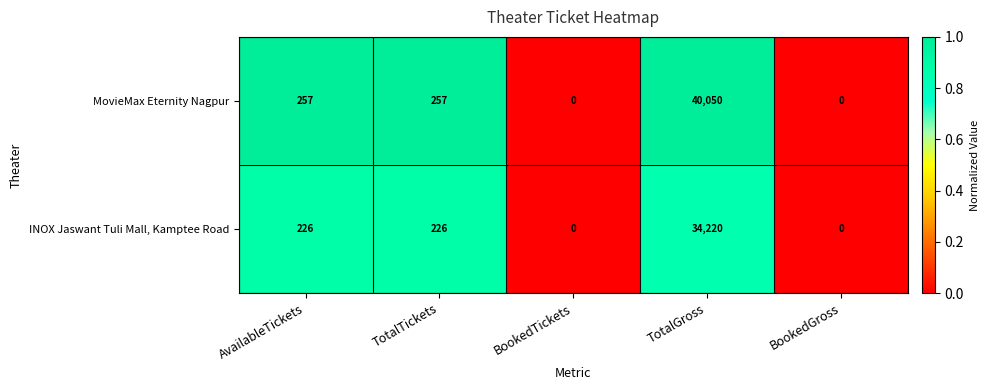

How many values in the MovieMax Eternity Nagpur series are below 257?

2